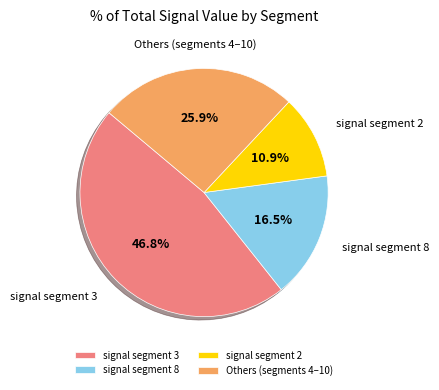

Count the number of slices in the pie.

4